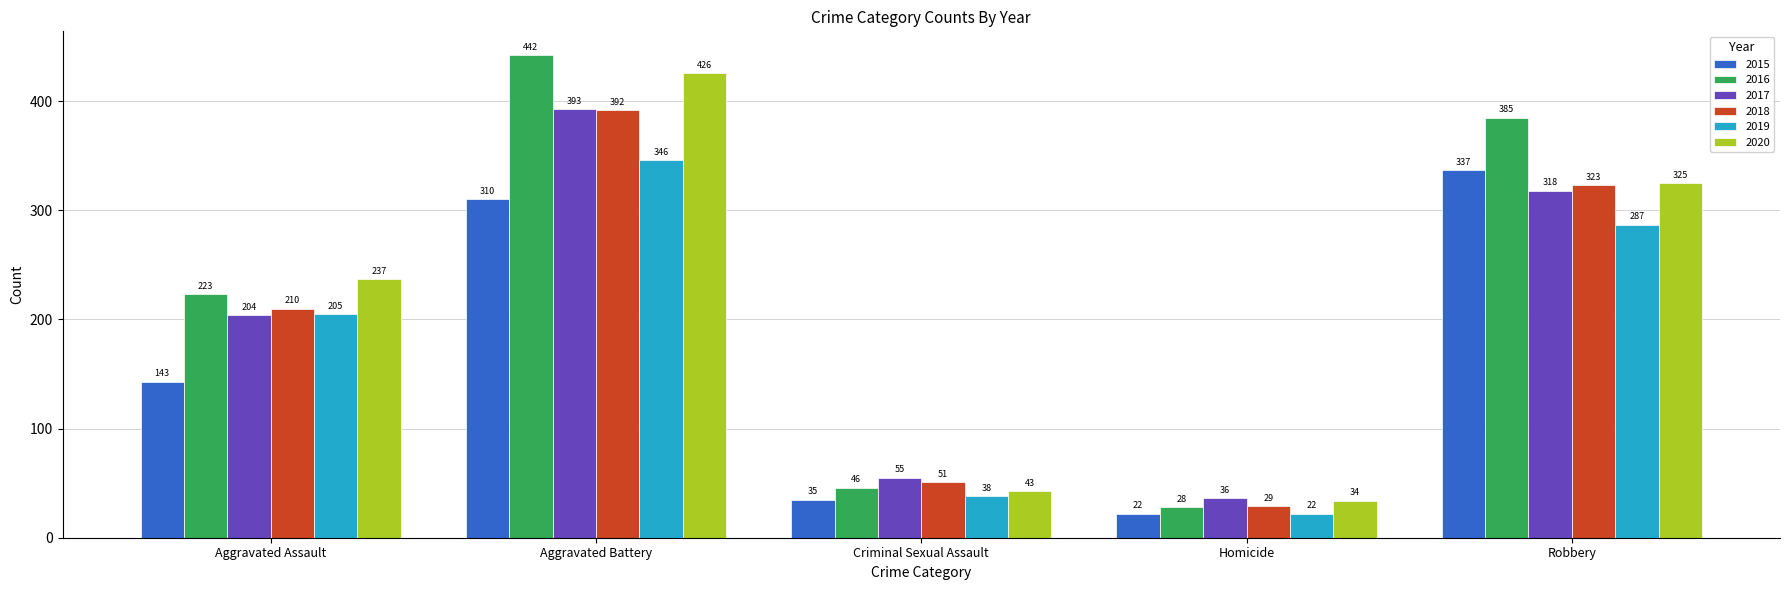

The value of 2015 at Aggravated Assault is 143. True or false?

True